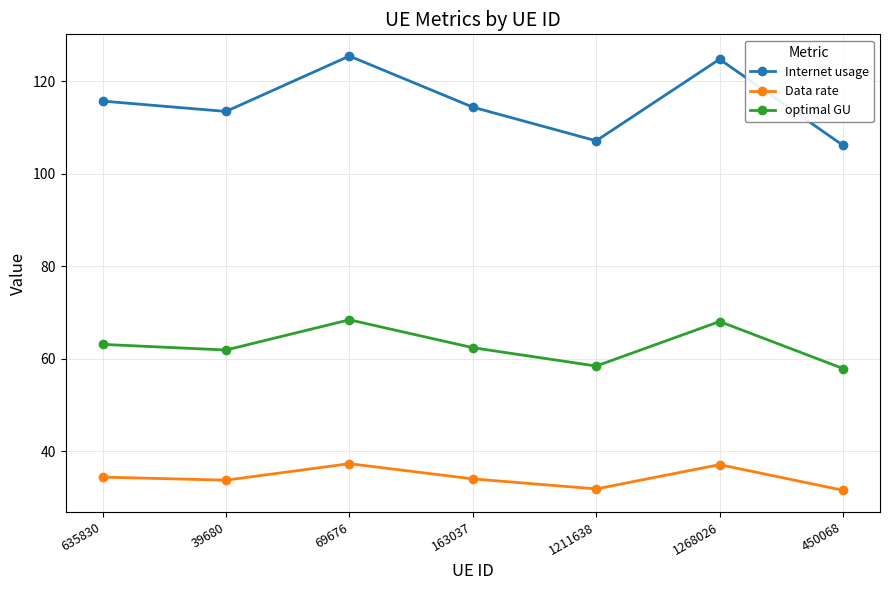

What are all the series names shown in the legend?

Internet usage, Data rate, optimal GU